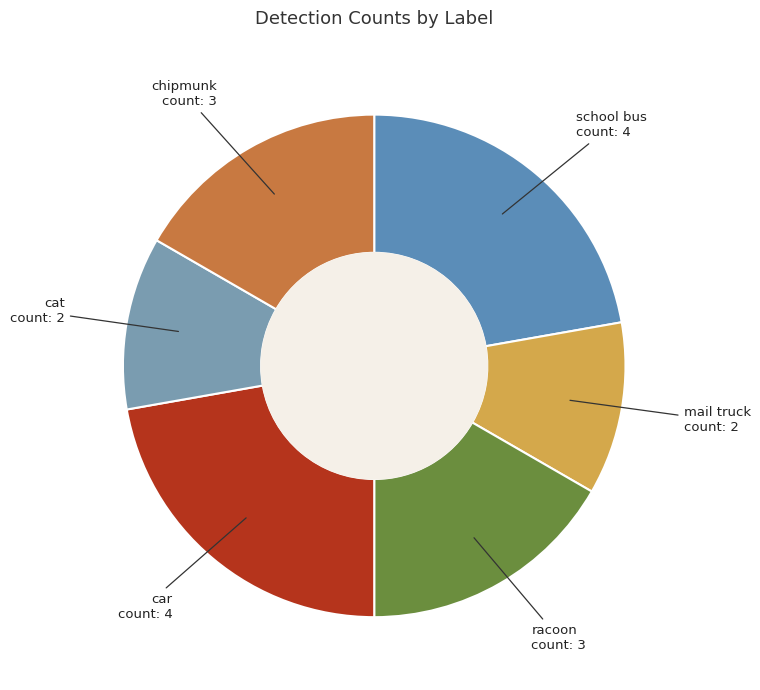

Does any single category account for the majority?

No